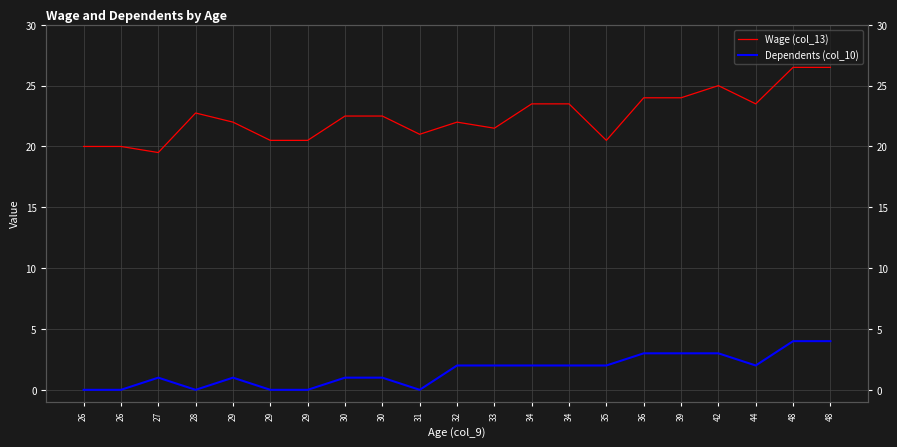

True or false: Dependents (col_10) and Wage (col_13) intersect in this chart.

False